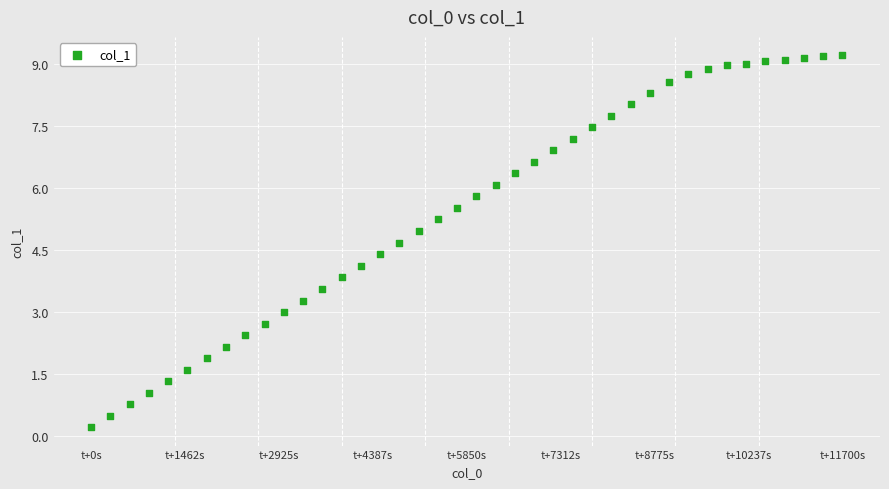

What is the range of X values (max minus min)?

11700.0